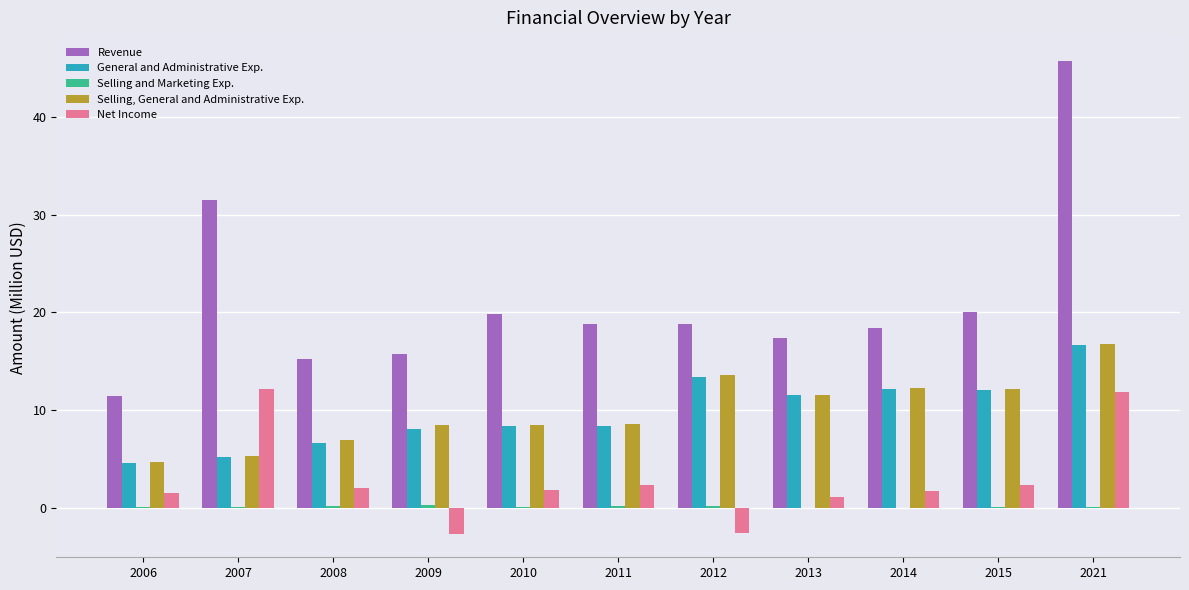

How many values in the Revenue series exceed 18?

7